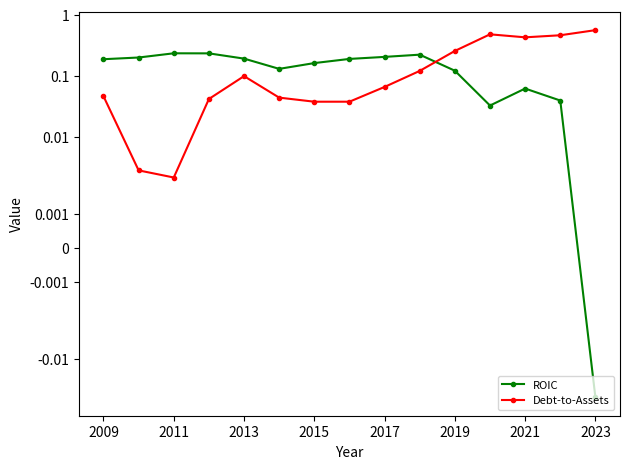

What is the value of the Debt-to-Assets point at the 14th from the left?

0.5